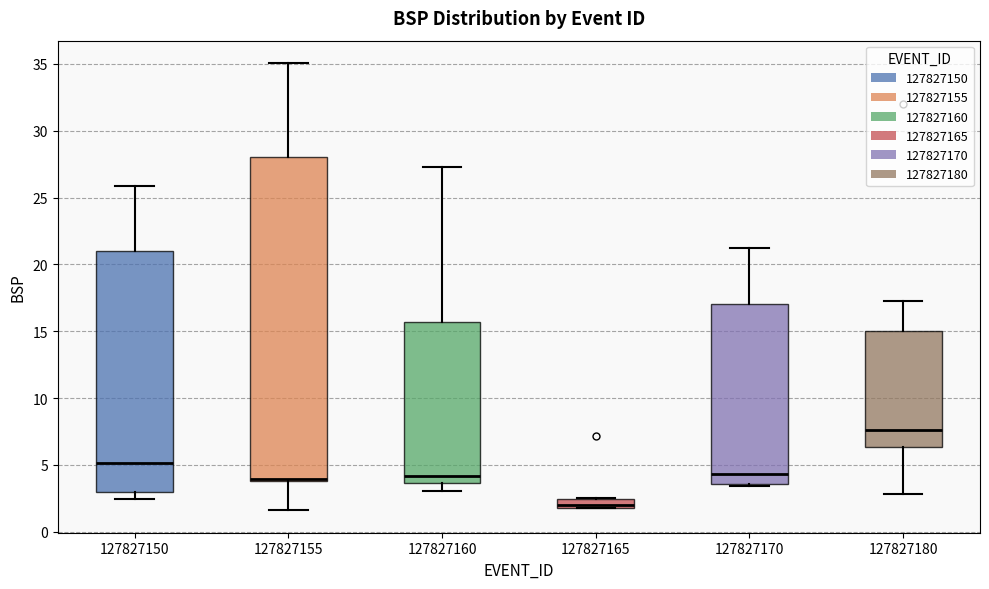

Where is the lower edge of the box at x = 127827160 on the y-axis? The values are not printed on the chart, so give them approximately, as read against the axis.

3.5